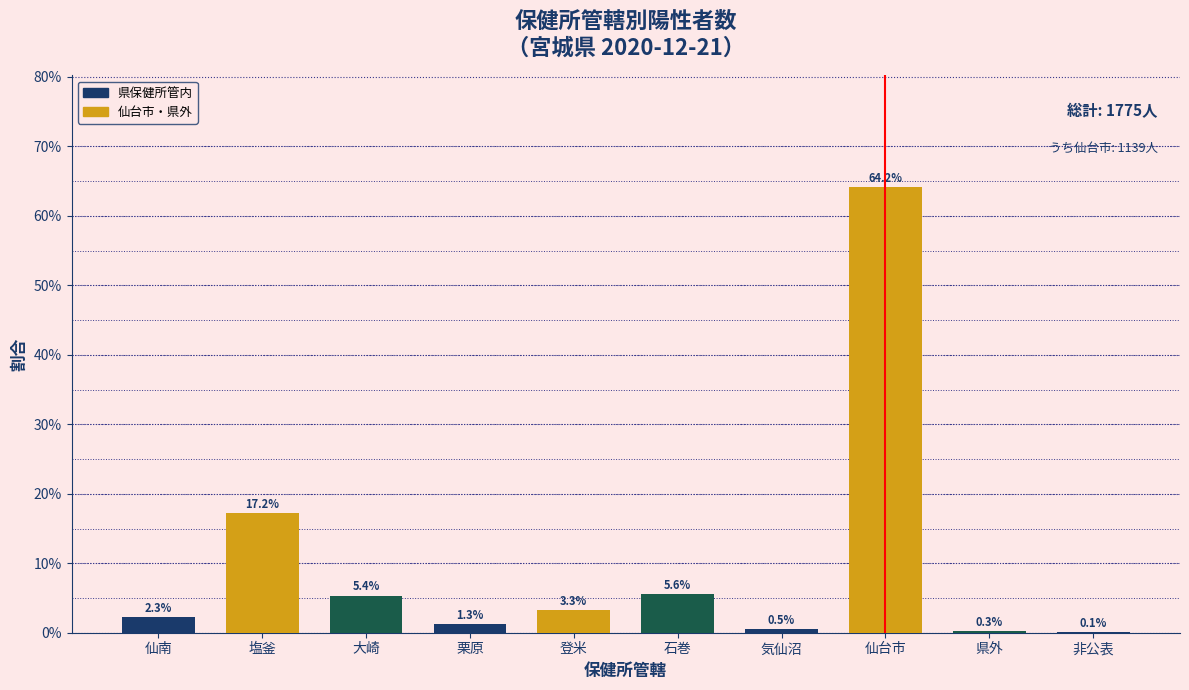

Reading left to right, what are all the values shown in this chart?

仙南=2.3	塩釜=17.2	大崎=5.4	栗原=1.3	登米=3.3	石巻=5.6	気仙沼=0.5	仙台市=64.2	県外=0.3	非公表=0.1